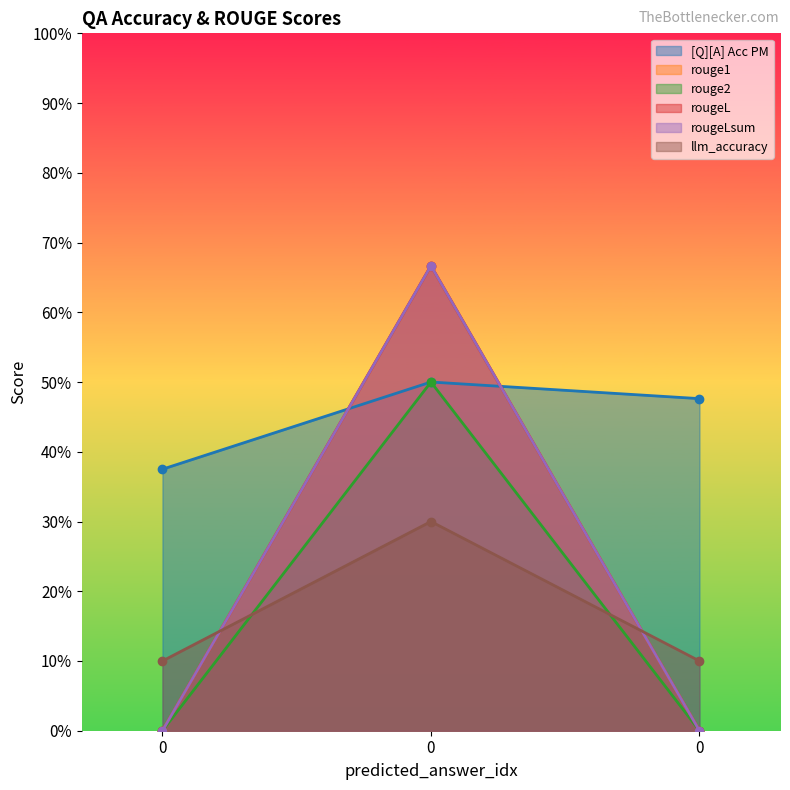

What is the sum of all rouge1 values?

0.7